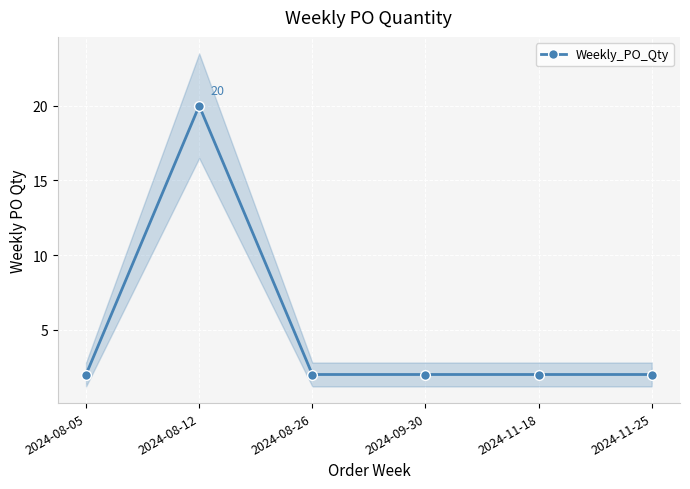

What is the change in value from 2024-08-12 to 2024-11-25?

-18